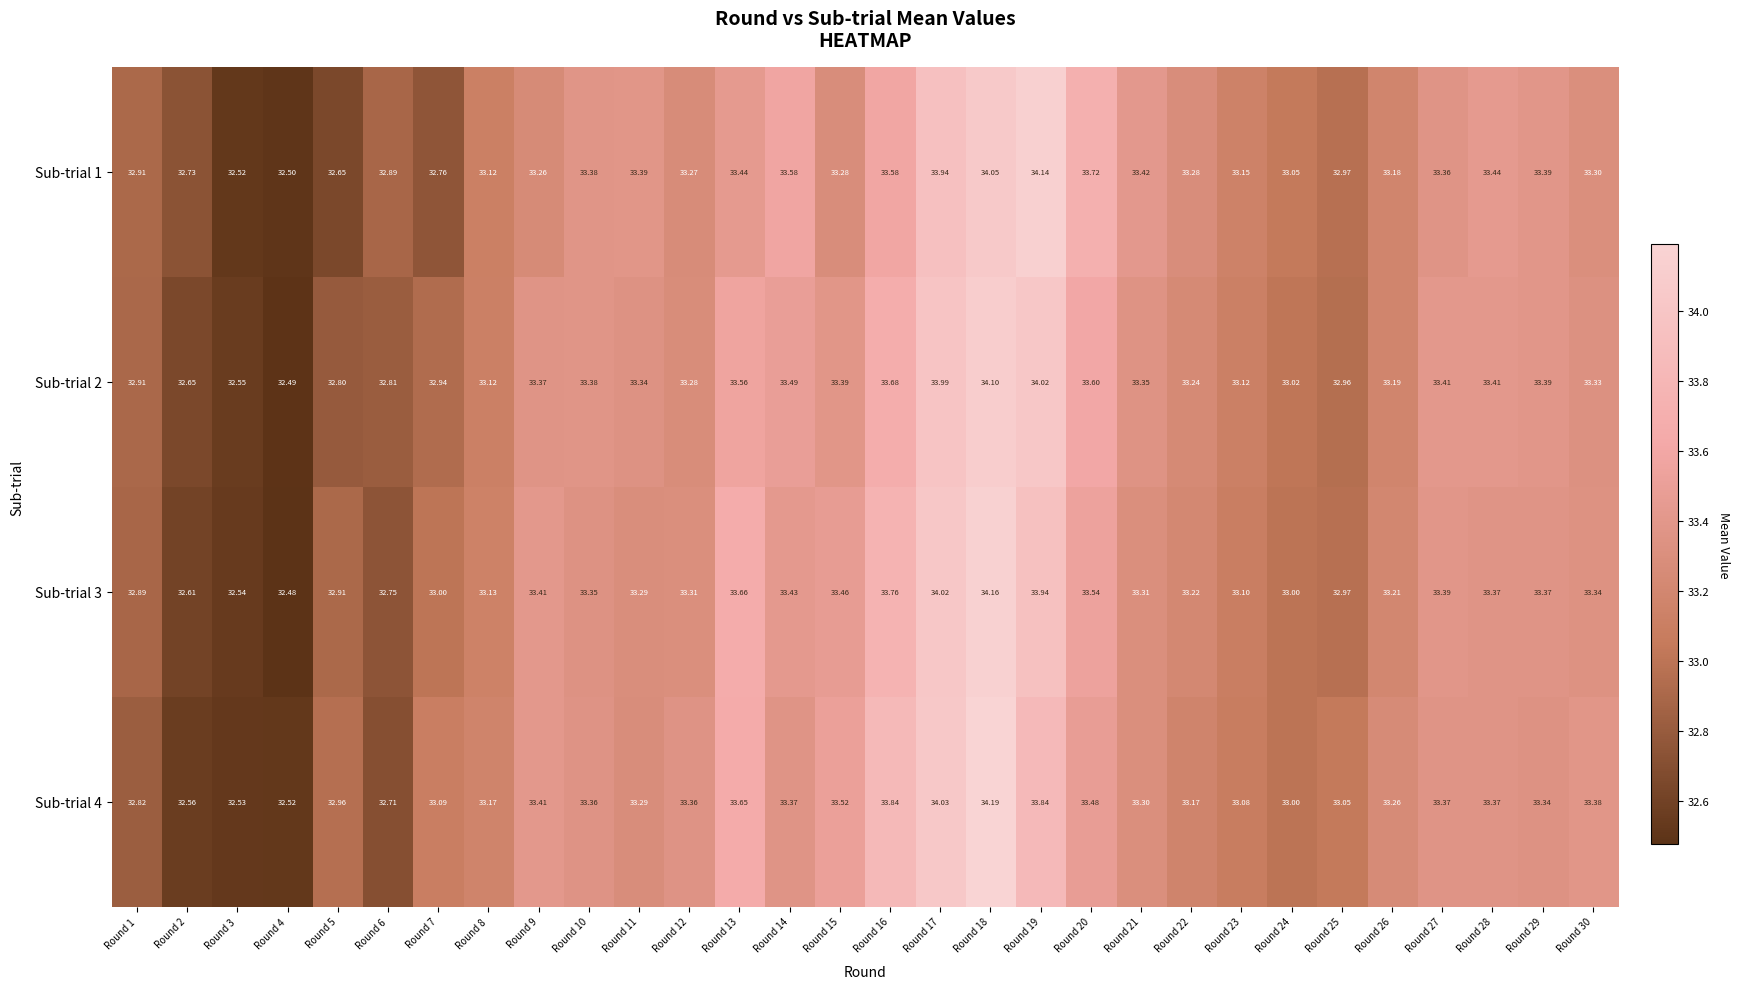

Which series changed the most between Round 7 and Round 9?

Sub-trial 1